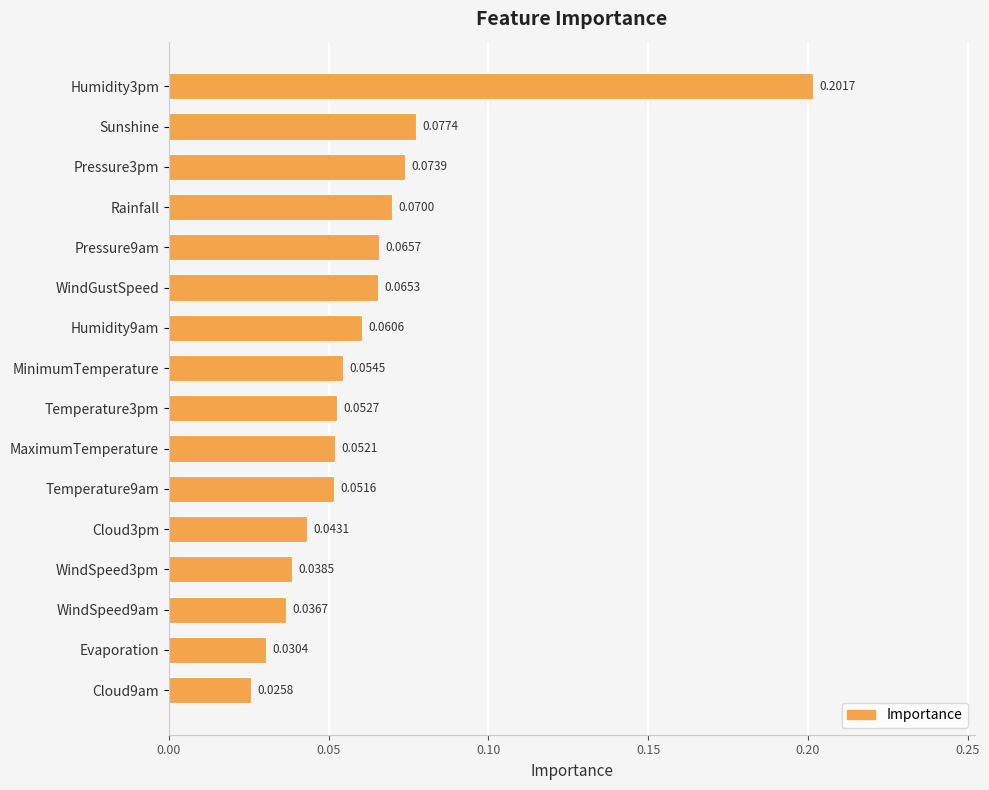

List the labels in order of value, largest first.

Humidity3pm, Sunshine, Pressure3pm, Rainfall, Pressure9am, WindGustSpeed, Humidity9am, MinimumTemperature, Temperature3pm, MaximumTemperature, Temperature9am, Cloud3pm, WindSpeed3pm, WindSpeed9am, Evaporation, Cloud9am